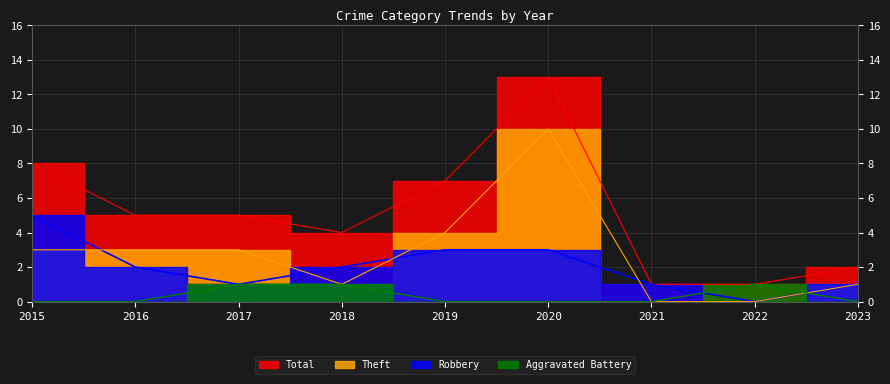

True or false: Total has a value of 2 at 2017.

False